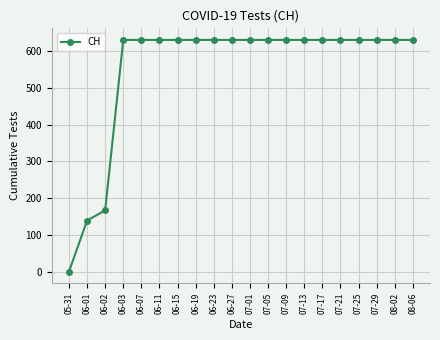

What is the maximum value shown in the chart?

631